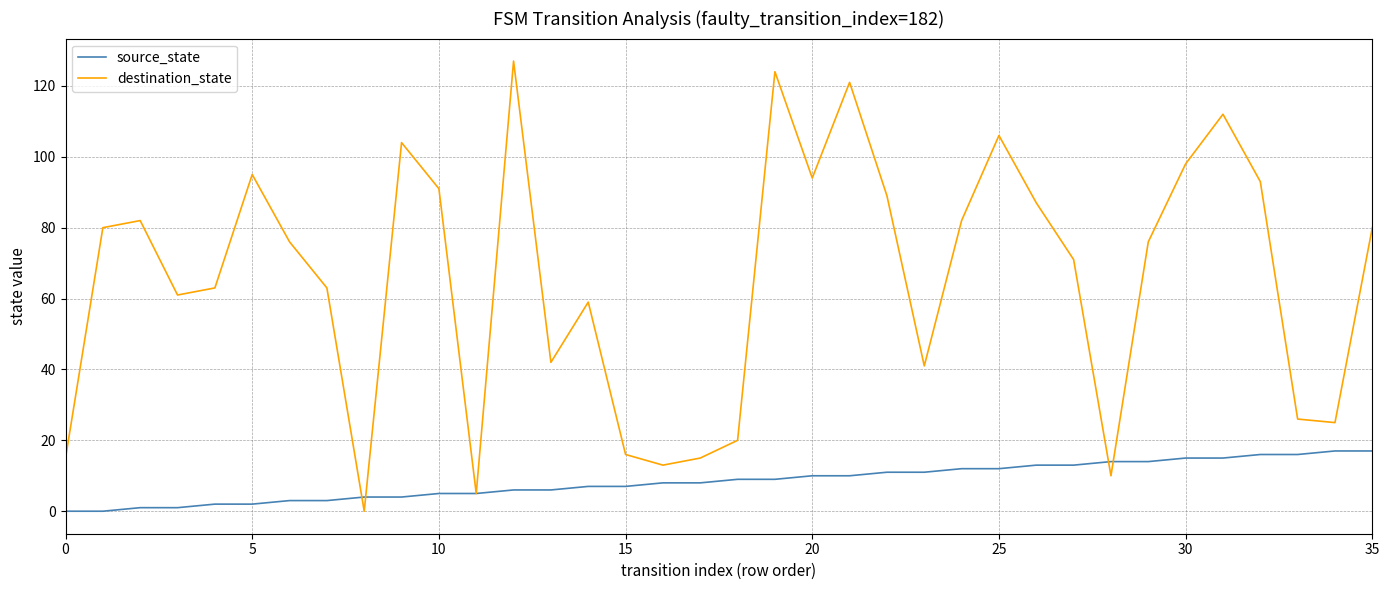

What are all the series names shown in the legend?

source_state, destination_state